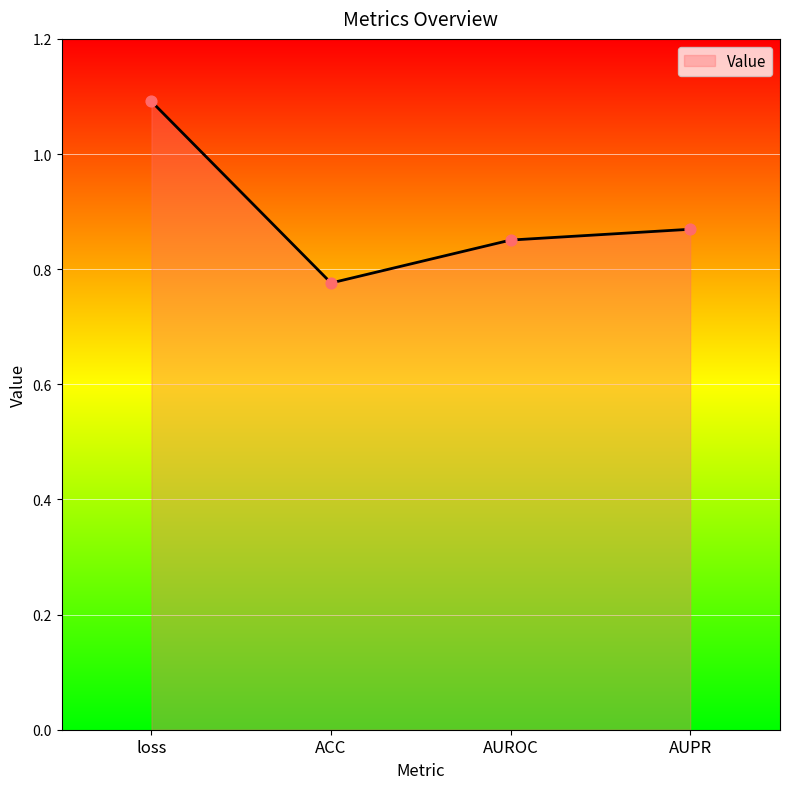

Between ACC and AUROC, which is larger?

AUROC